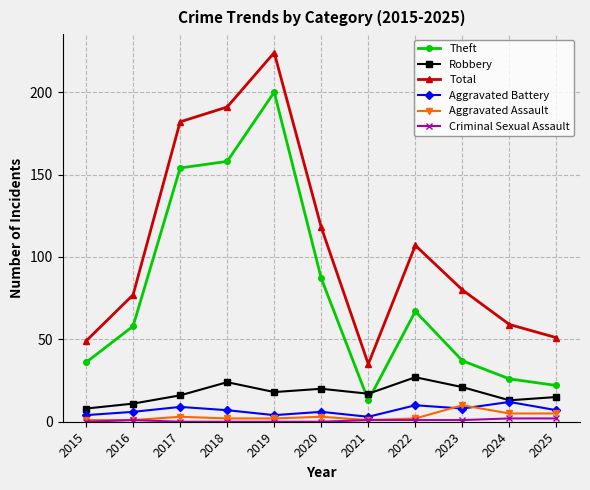

Which label corresponds to the largest value in the chart?

2019